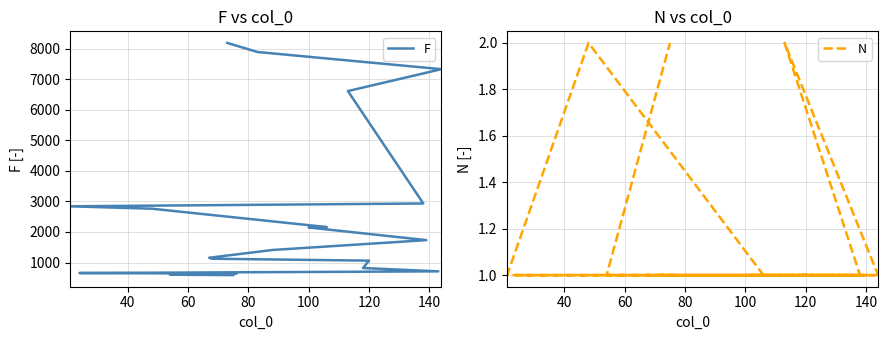

What is the maximum value shown in the chart?

8182